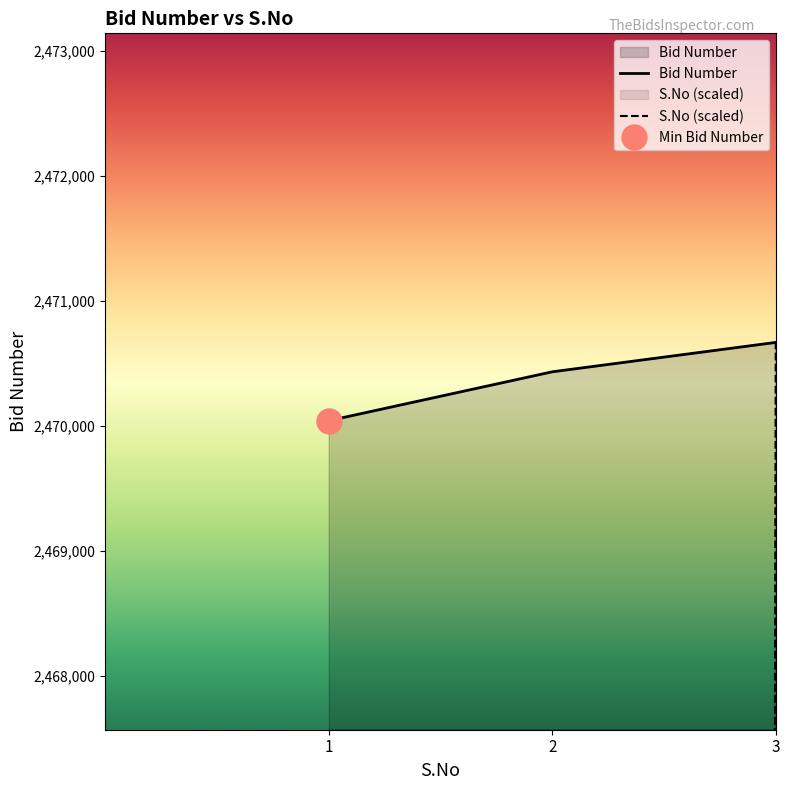

What is the approximate value of S.No at 2, to the nearest 100?

1647100